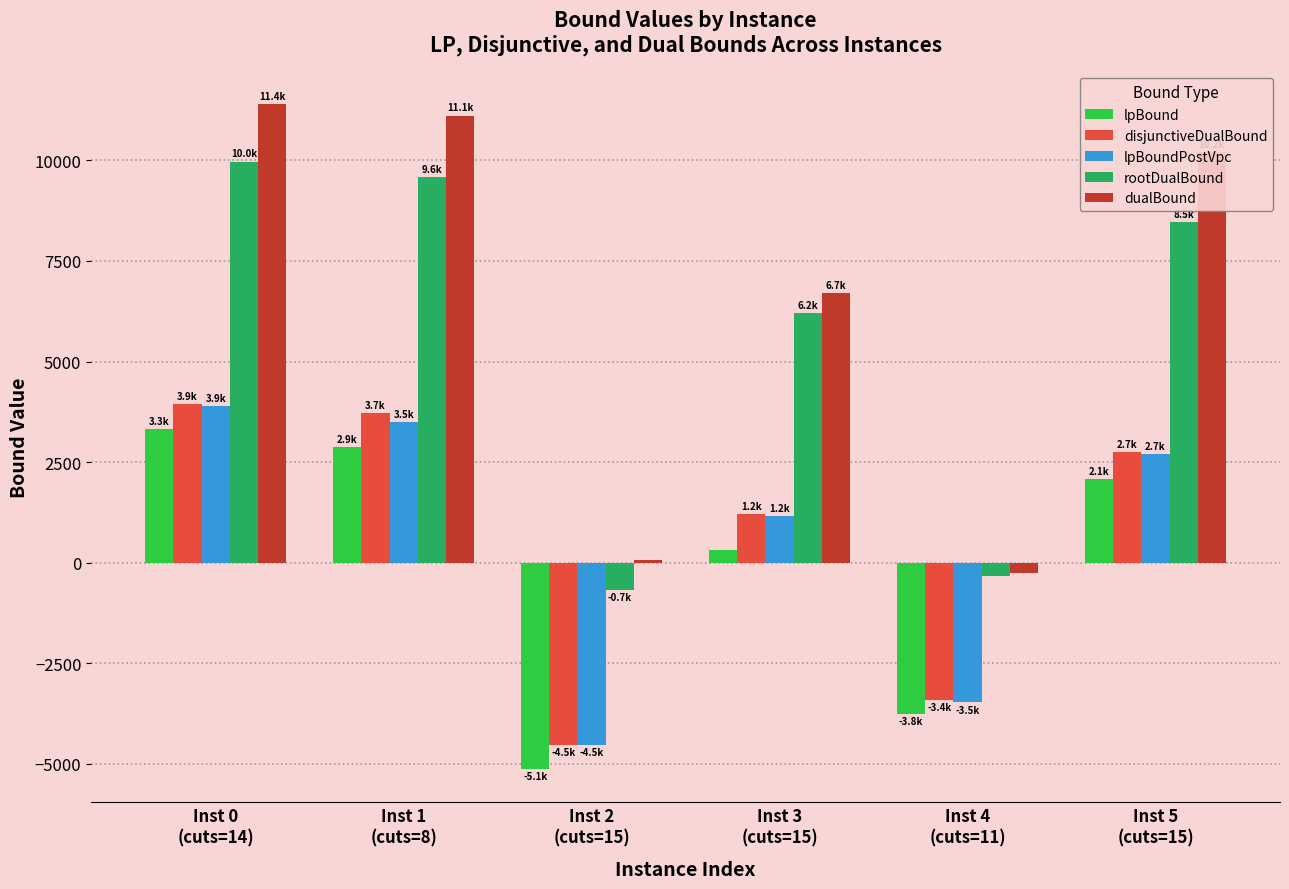

How many categories are shown in the chart?

6